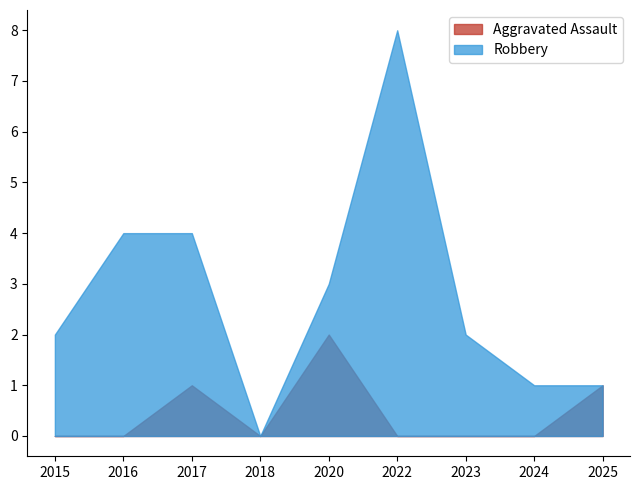

Count the number of data series in this chart.

2